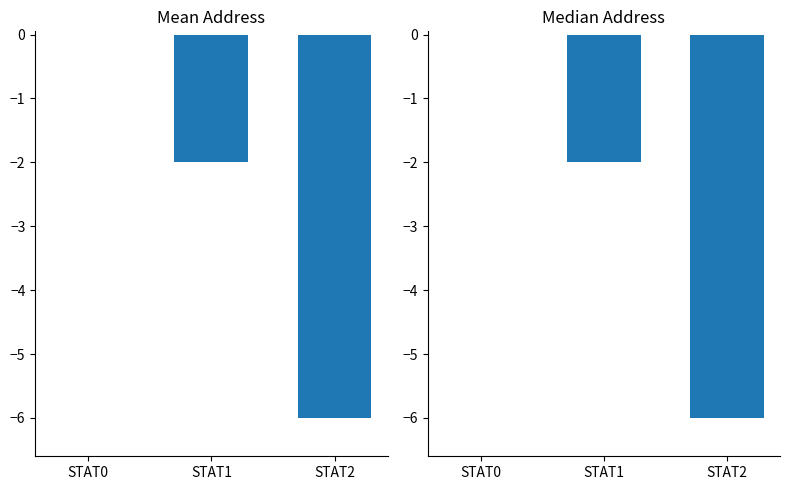

What is the sum of the values at STAT1 and STAT2?

-8